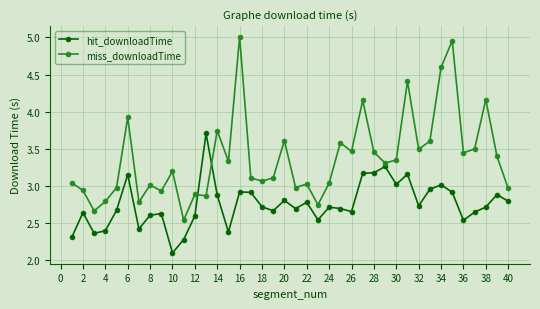

Rank the series by their average value, from highest to lowest.

miss_downloadTime, hit_downloadTime